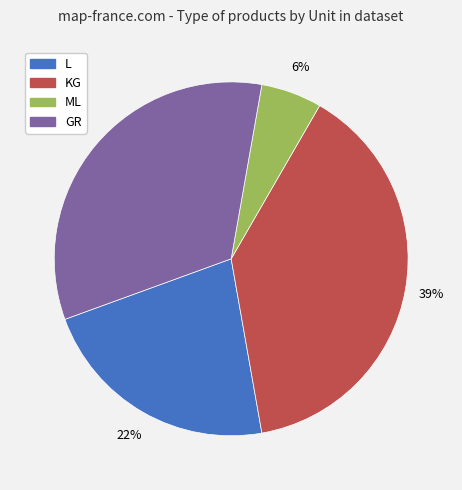

Which category has the smallest portion of the pie?

ML